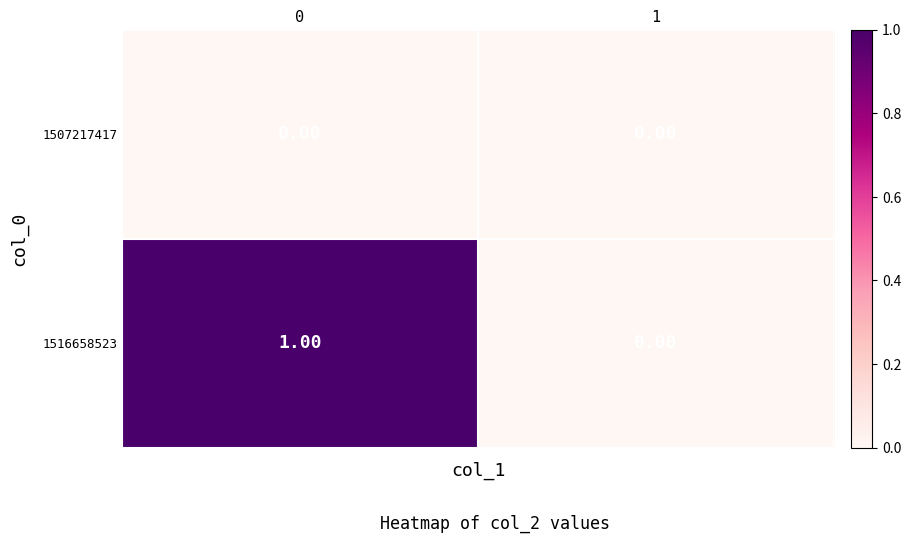

Which series has the largest total across all categories?

1516658523